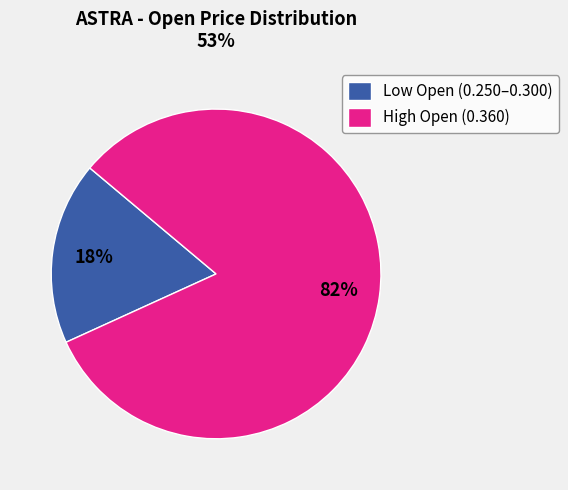

Is it true that Low Open (0.250–0.300) is 27% of the pie?

False